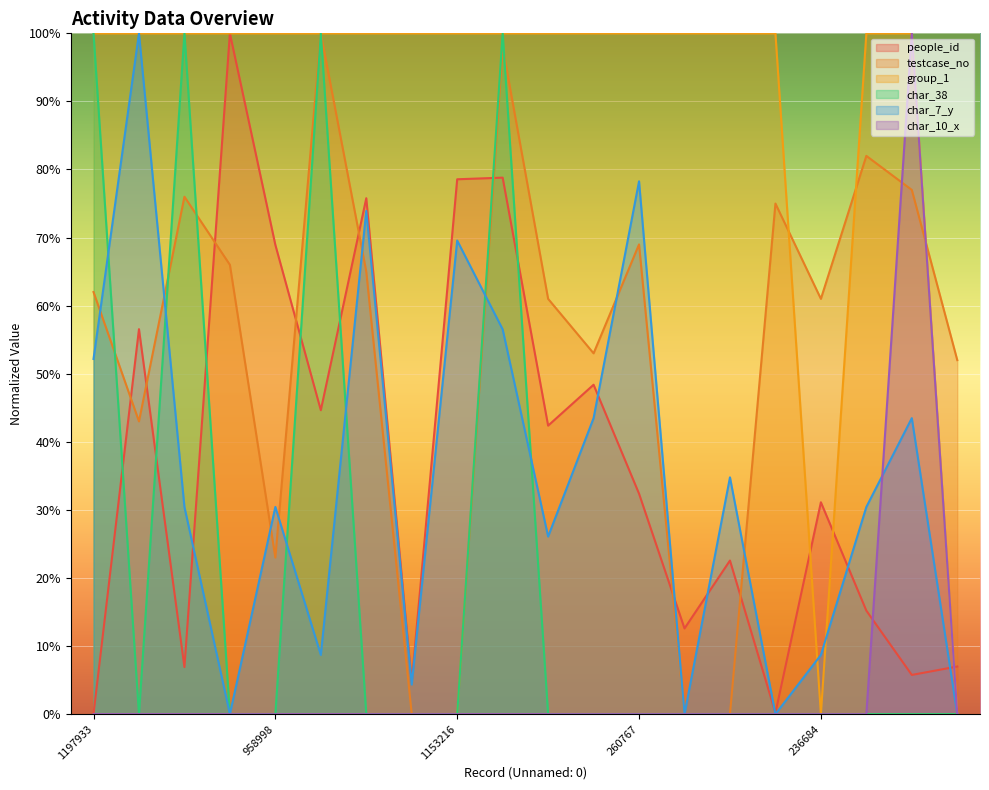

What is the label of the 10th point from the left?

1201563